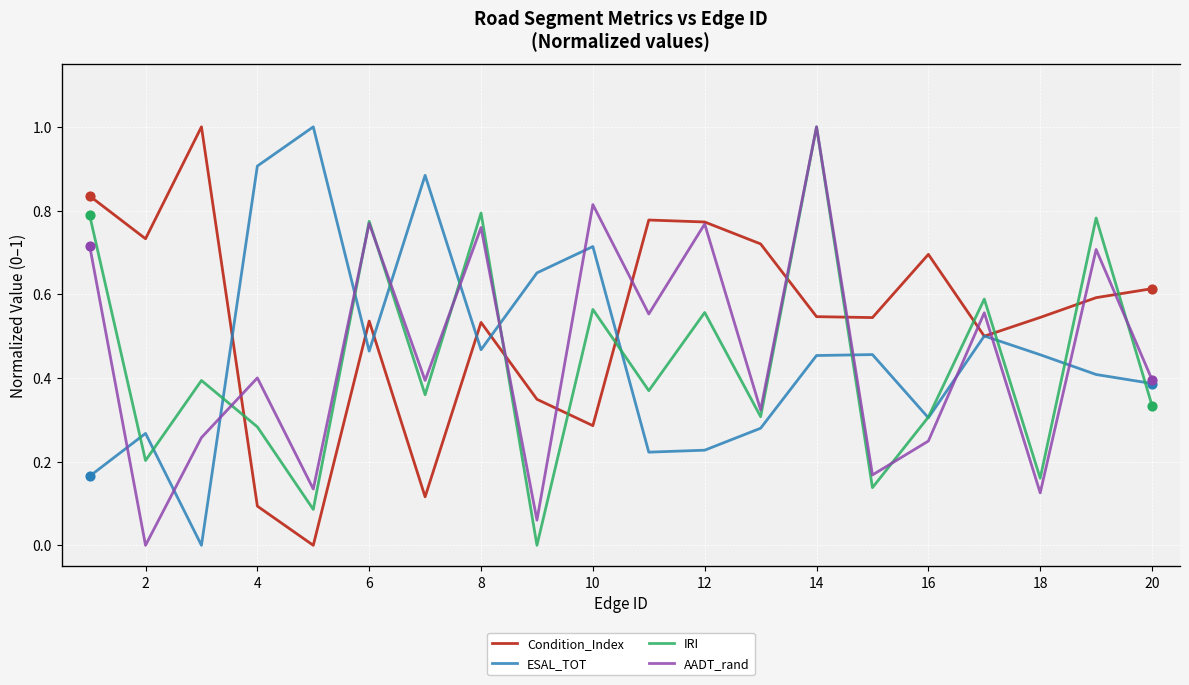

What are all the series names shown in the legend?

Condition_Index, ESAL_TOT, IRI, AADT_rand